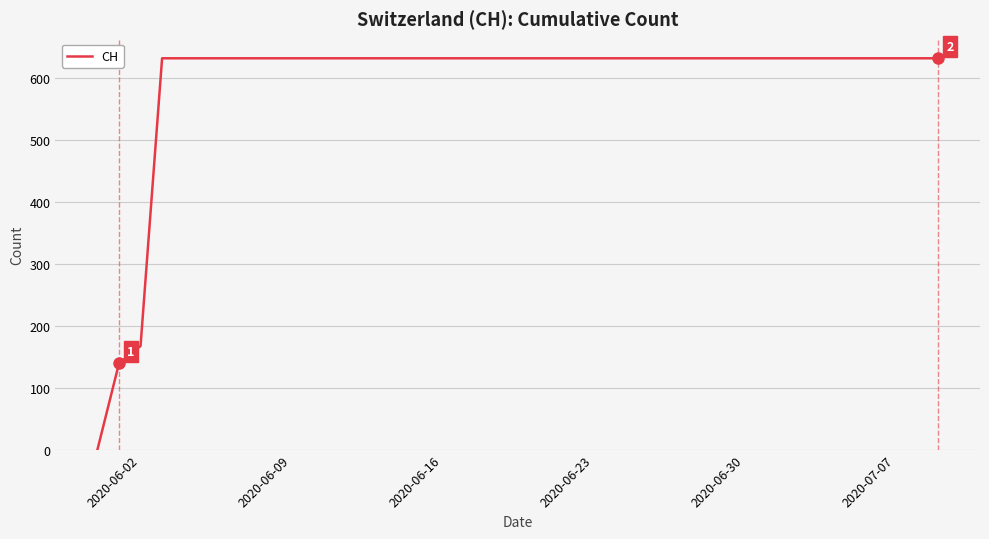

Reading left to right, list all the values displayed in this chart.

0	139	167	631	631	631	631	631	631	631	631	631	631	631	631	631	631	631	631	631	631	631	631	631	631	631	631	631	631	631	631	631	631	631	631	631	631	631	631	631